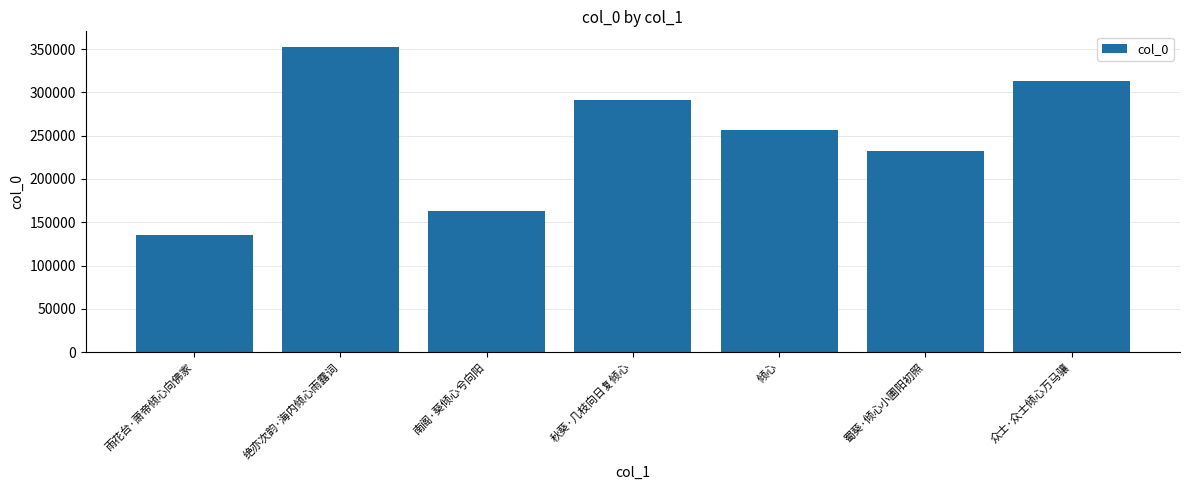

Rank the categories by value from highest to lowest.

绝亦次韵·海内倾心雨露词, 众士·众士倾心万马骧, 秋葵·几枝向日复倾心, 倾心, 蜀葵·倾心小圃阳初照, 南阁·葵倾心兮向阳, 雨花台·萧帝倾心向佛家